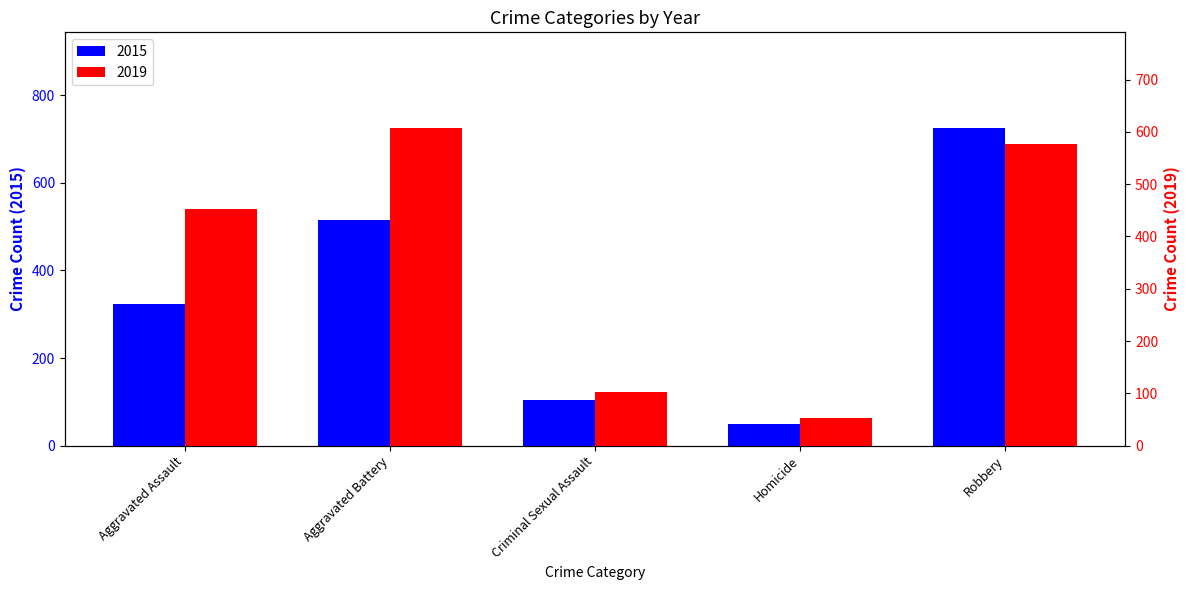

What is the difference between the second highest and minimum values in the 2015 series?

465